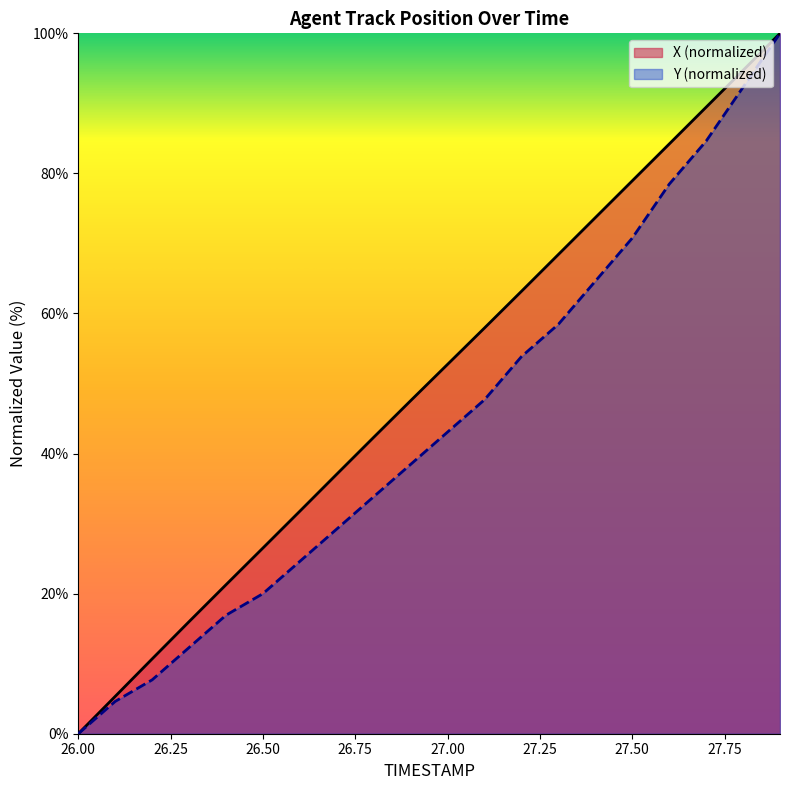

What position from the right is 27.0?

10